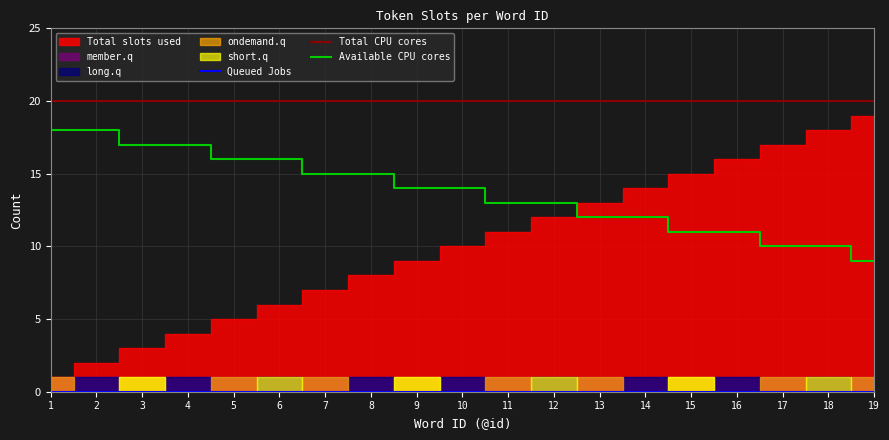

Which series changed the most between 7 and 12?

Total slots used